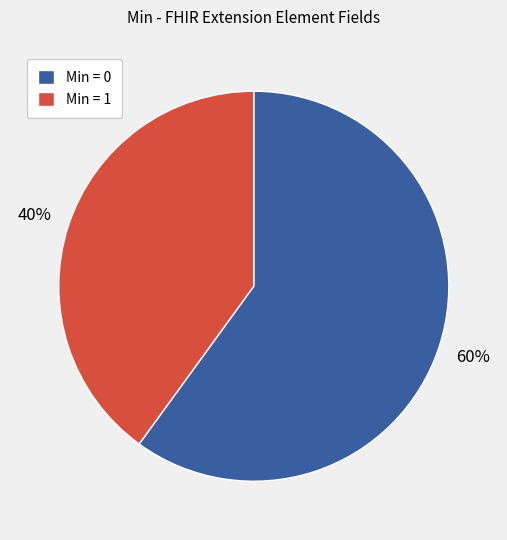

Approximately how many times larger is the value at Min = 1 compared to Min = 0?

0.7